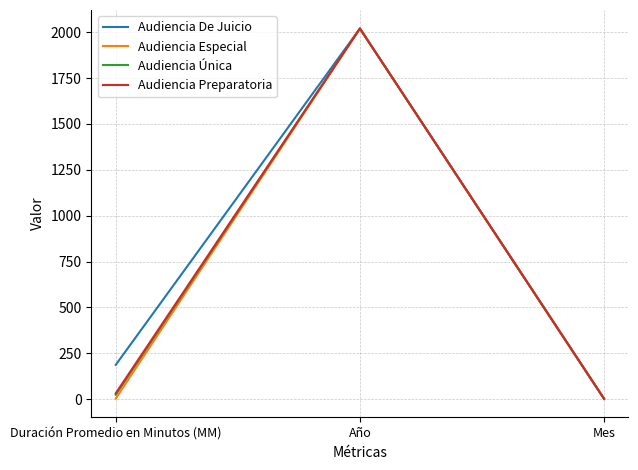

Which series has the largest total across all categories?

Audiencia De Juicio